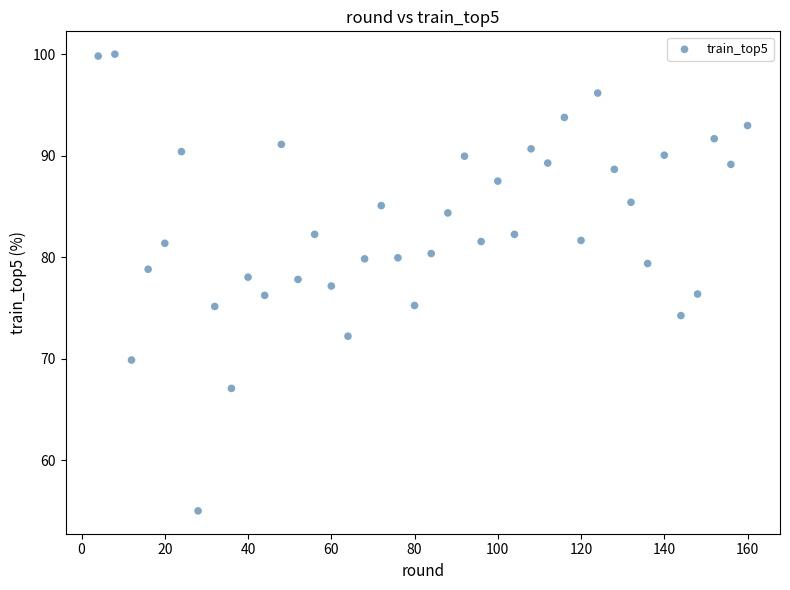

What is the range of X values (max minus min)?

156.0